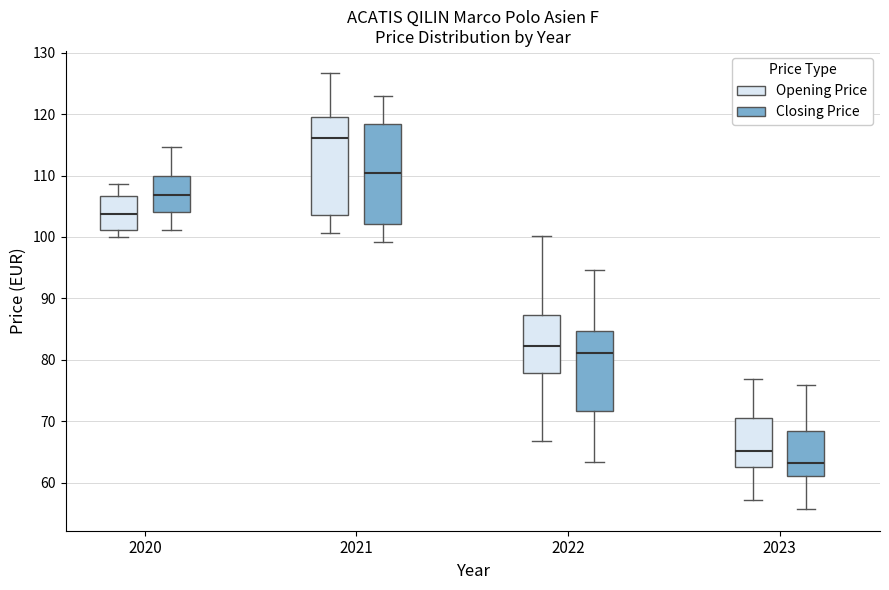

Reading left to right, transcribe this box plot: for each box, give where its median line is, the range the box spans, and where its two whiskers end, as read against the y-axis. The values are not printed on the chart, so give them approximately, as read against the axis.

2020 (Opening Price): median 104, box 101 to 107, whiskers 100 to 109
2020 (Closing Price): median 107, box 104 to 110, whiskers 101 to 115
2021 (Opening Price): median 116, box 104 to 120, whiskers 101 to 127
2021 (Closing Price): median 110, box 102 to 118, whiskers 99 to 123
2022 (Opening Price): median 82, box 78 to 87, whiskers 67 to 100
2022 (Closing Price): median 81, box 72 to 85, whiskers 63 to 95
2023 (Opening Price): median 65, box 63 to 71, whiskers 57 to 77
2023 (Closing Price): median 63, box 61 to 68, whiskers 56 to 76